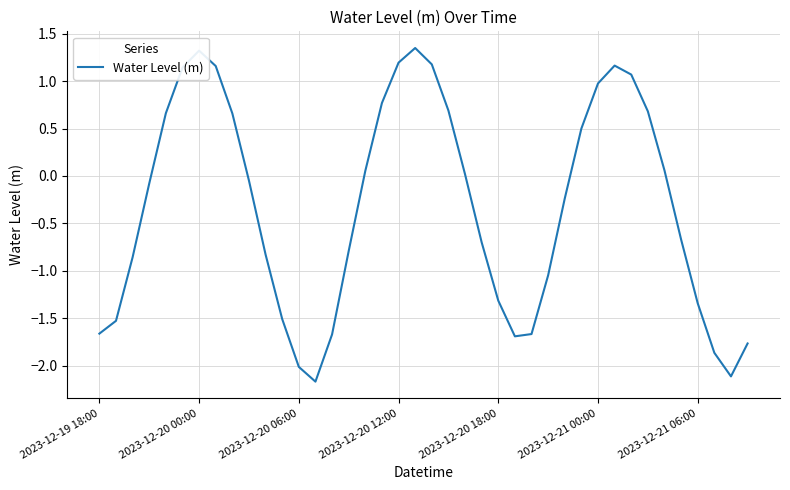

True or false: the data has more than 2 interior local peaks.

True